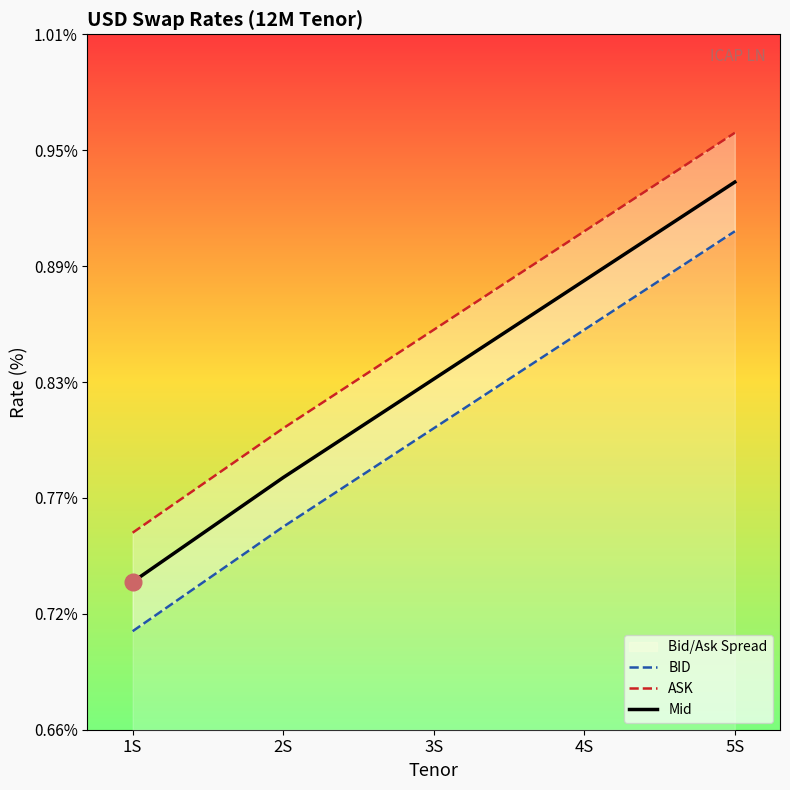

True or false: ASK and BID cross at least once.

False